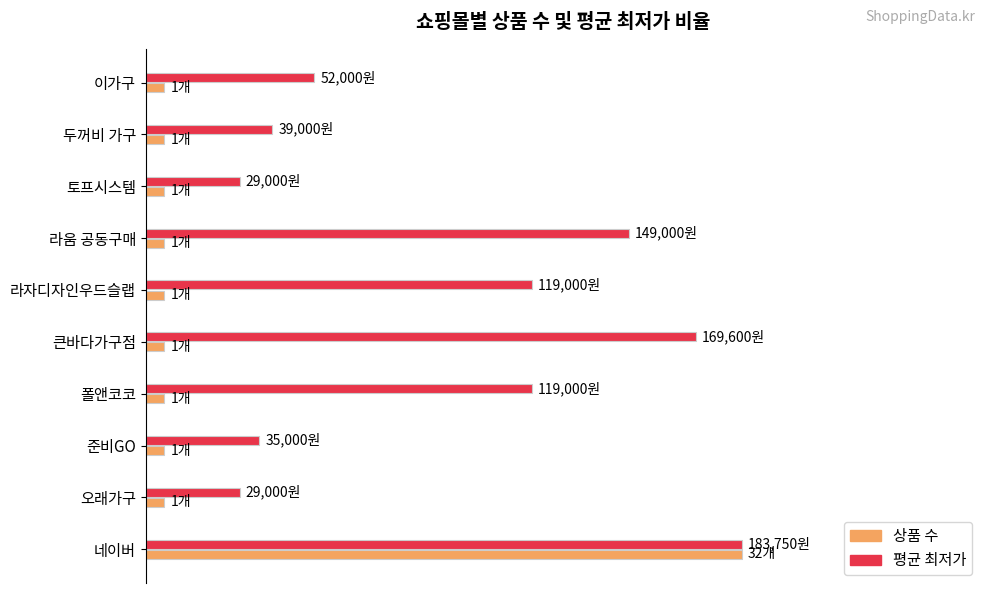

What are all the series names shown in the legend?

상품 수, 평균 최저가